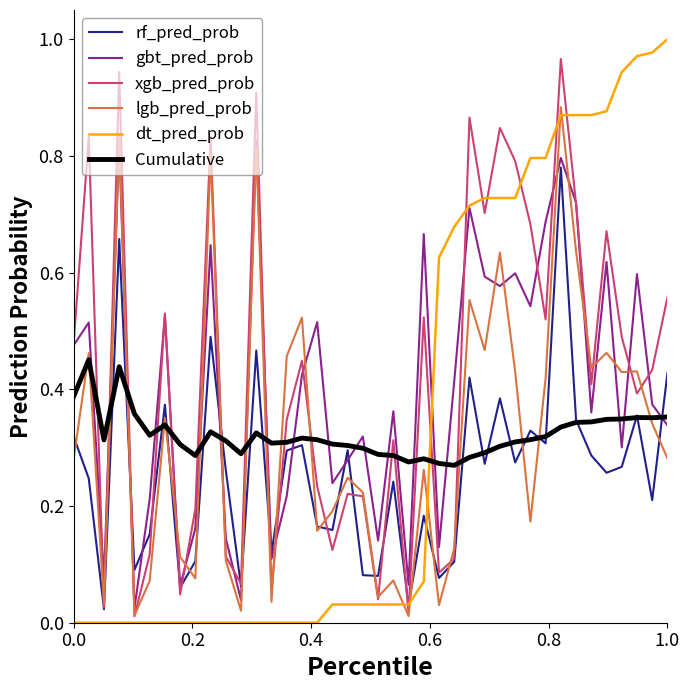

True or false: Cumulative and xgb_pred_prob cross at least once.

True